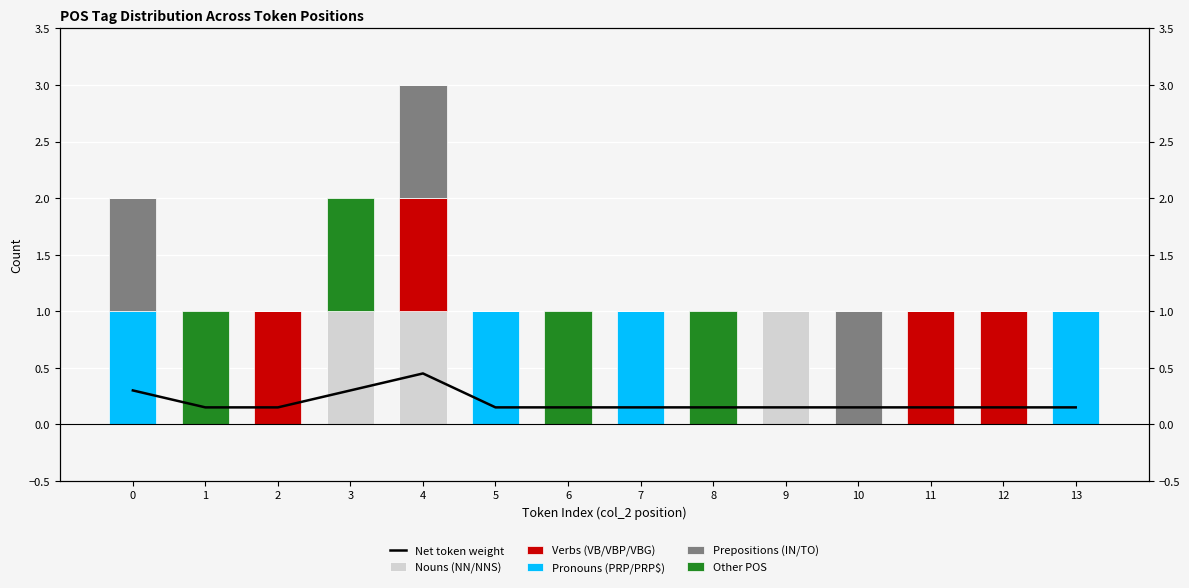

The Pronouns (PRP/PRP$) series shows 0.6 at 4. True or false?

False